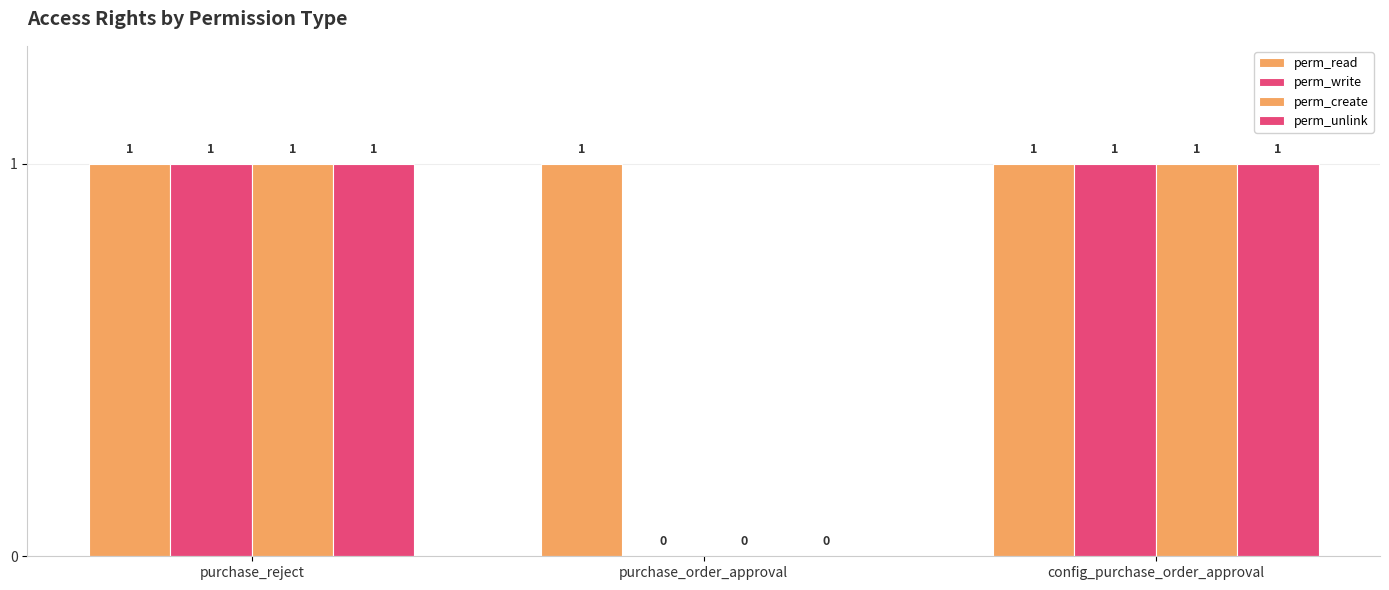

How many distinct data groups are displayed?

4